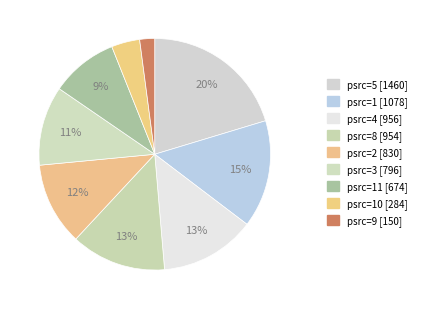

Count the number of slices in the pie.

9